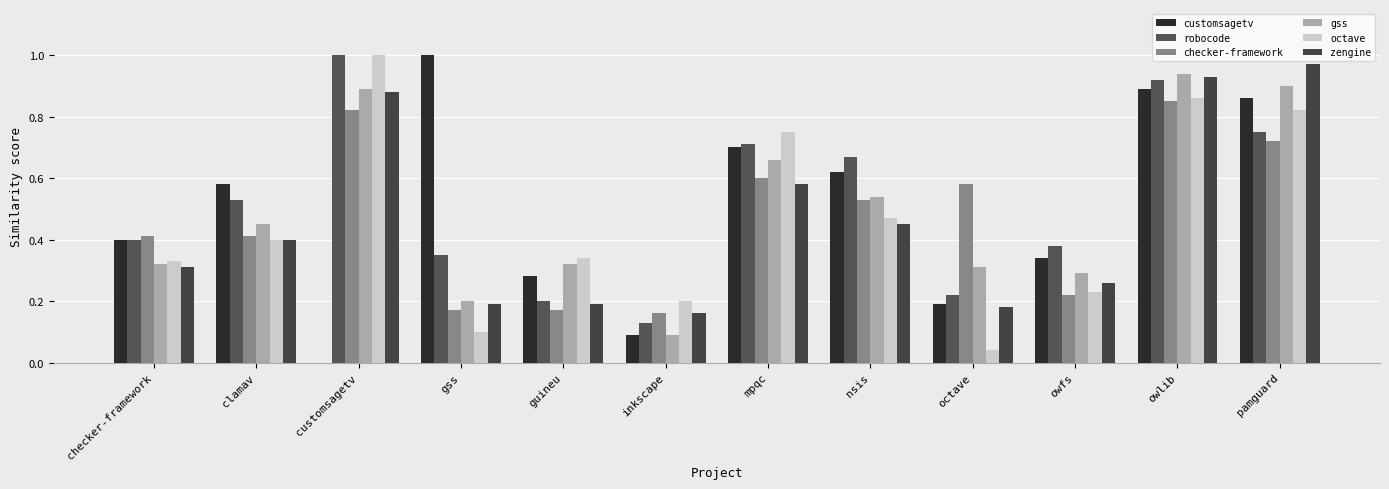

Does the chart contain stacked bars?

No